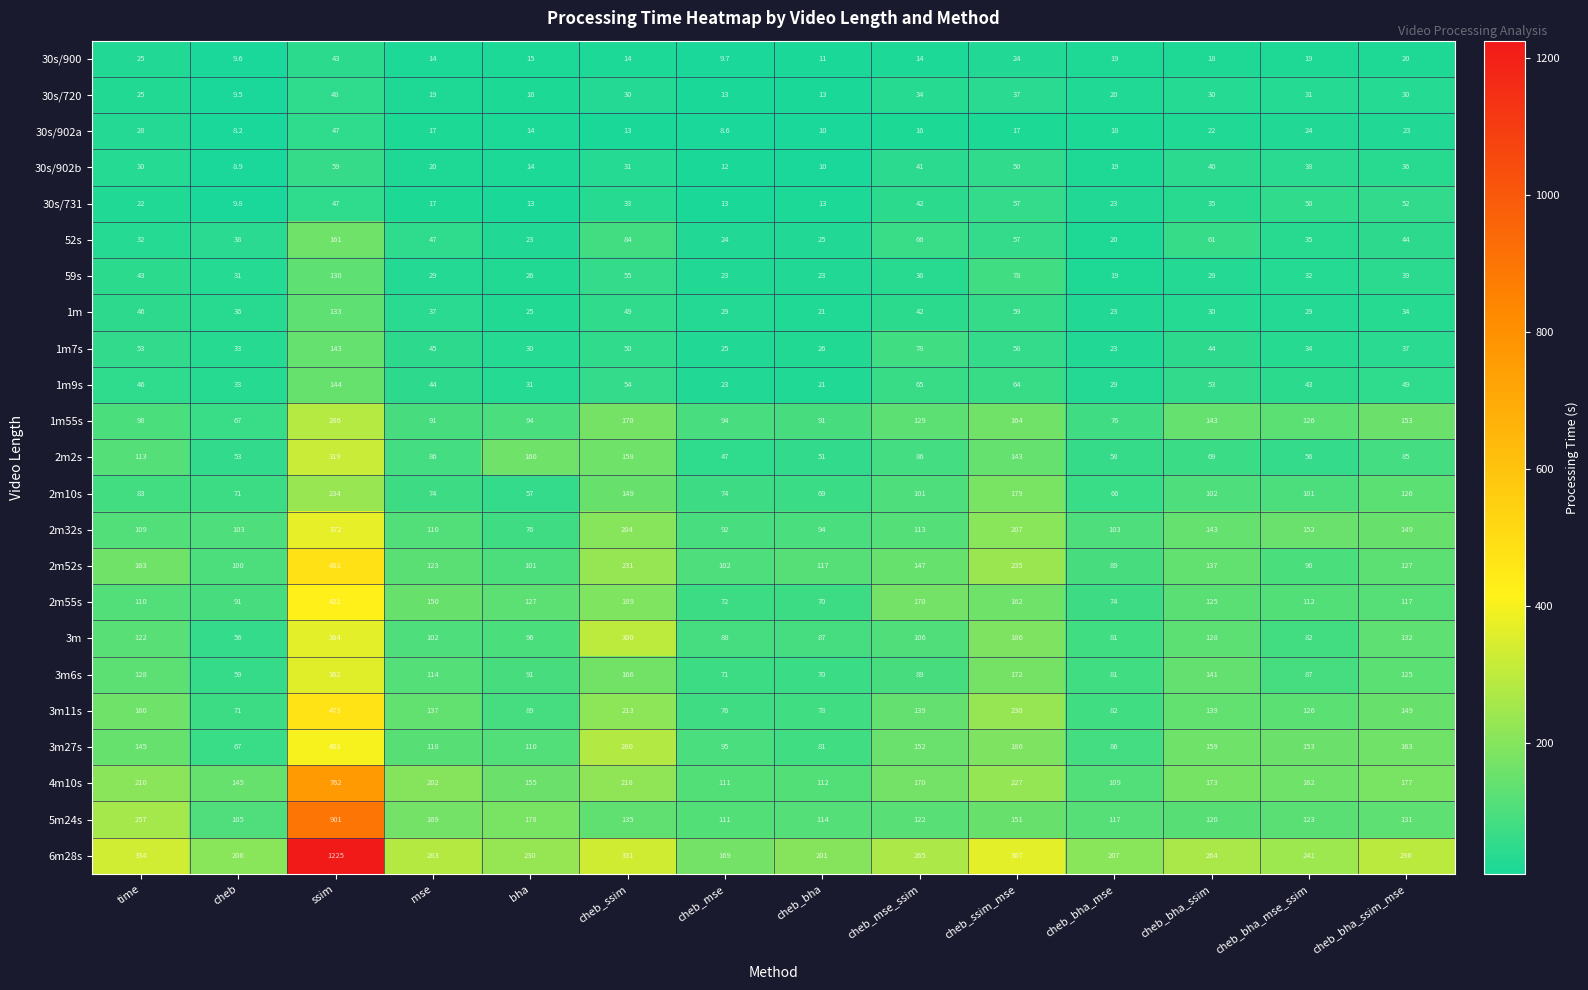

Rank the categories by 3m6s value from lowest to highest.

cheb, cheb_bha, cheb_mse, cheb_bha_mse, cheb_bha_mse_ssim, cheb_mse_ssim, bha, mse, cheb_bha_ssim_mse, time, cheb_bha_ssim, cheb_ssim, cheb_ssim_mse, ssim